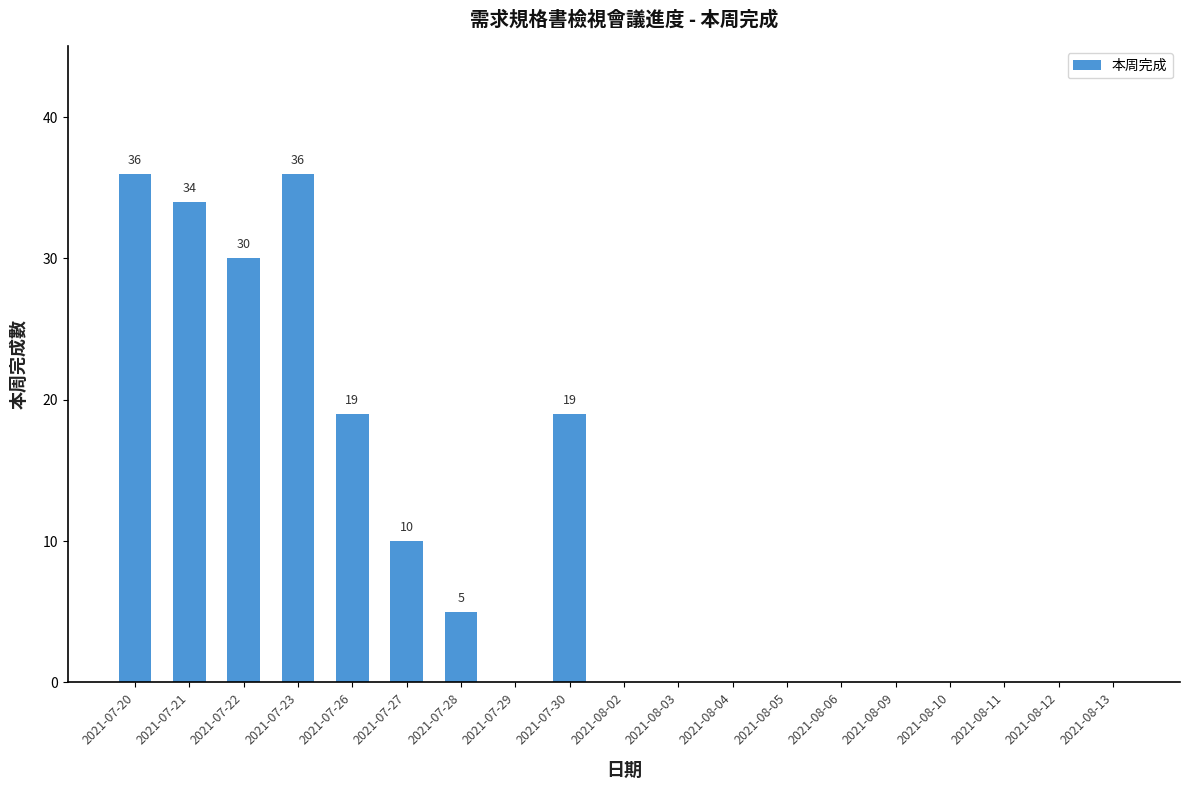

Reading right to left, transcribe all the data shown in this chart.

0	0	0	0	0	0	0	0	0	0	19	0	5	10	19	36	30	34	36